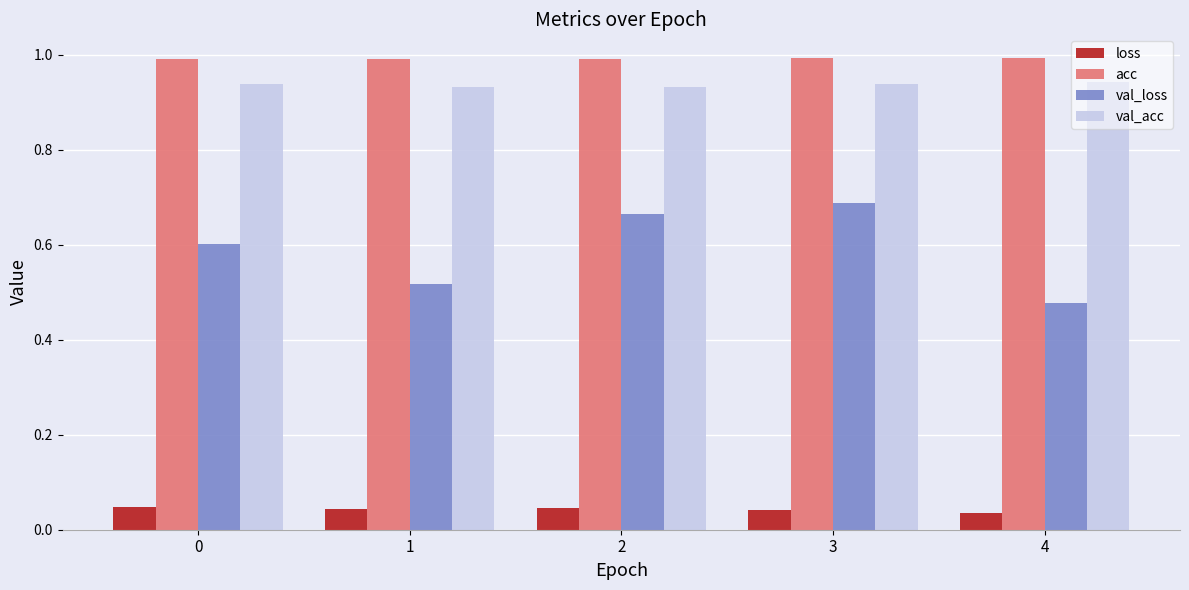

Which series has the largest range (max minus min)?

val_loss